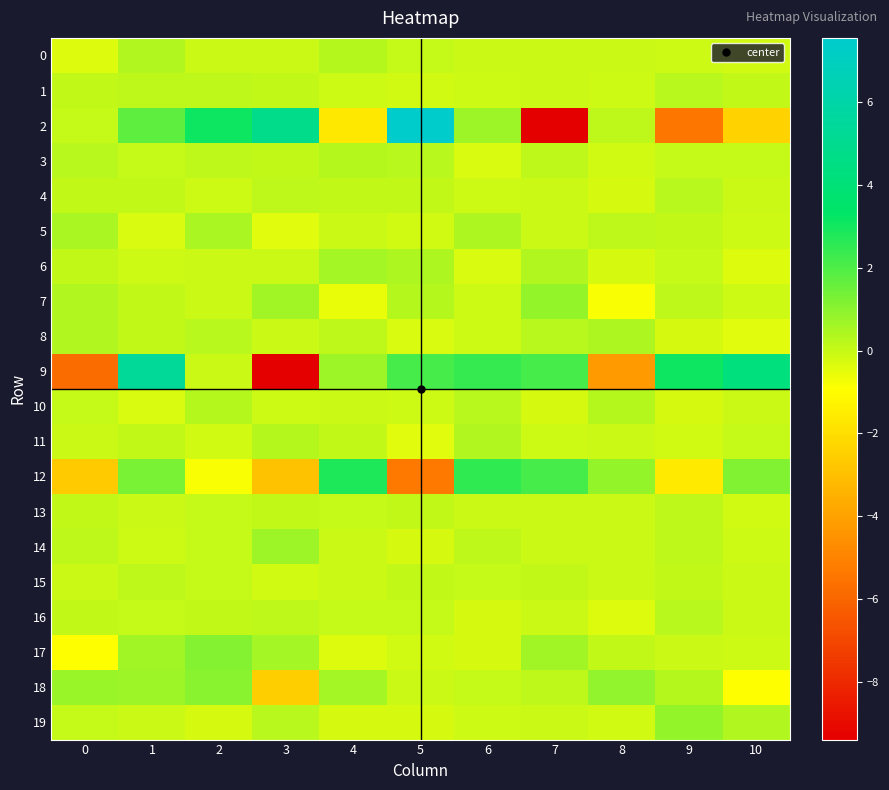

Between 8 and 10, which is larger?

8